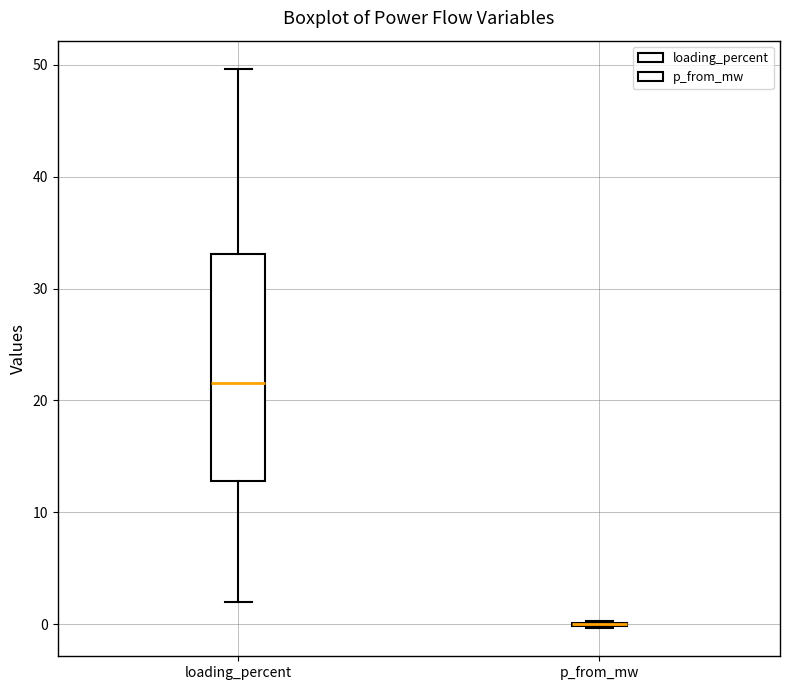

Comparing the boxes themselves (not the whiskers), which one is the tallest?

loading_percent